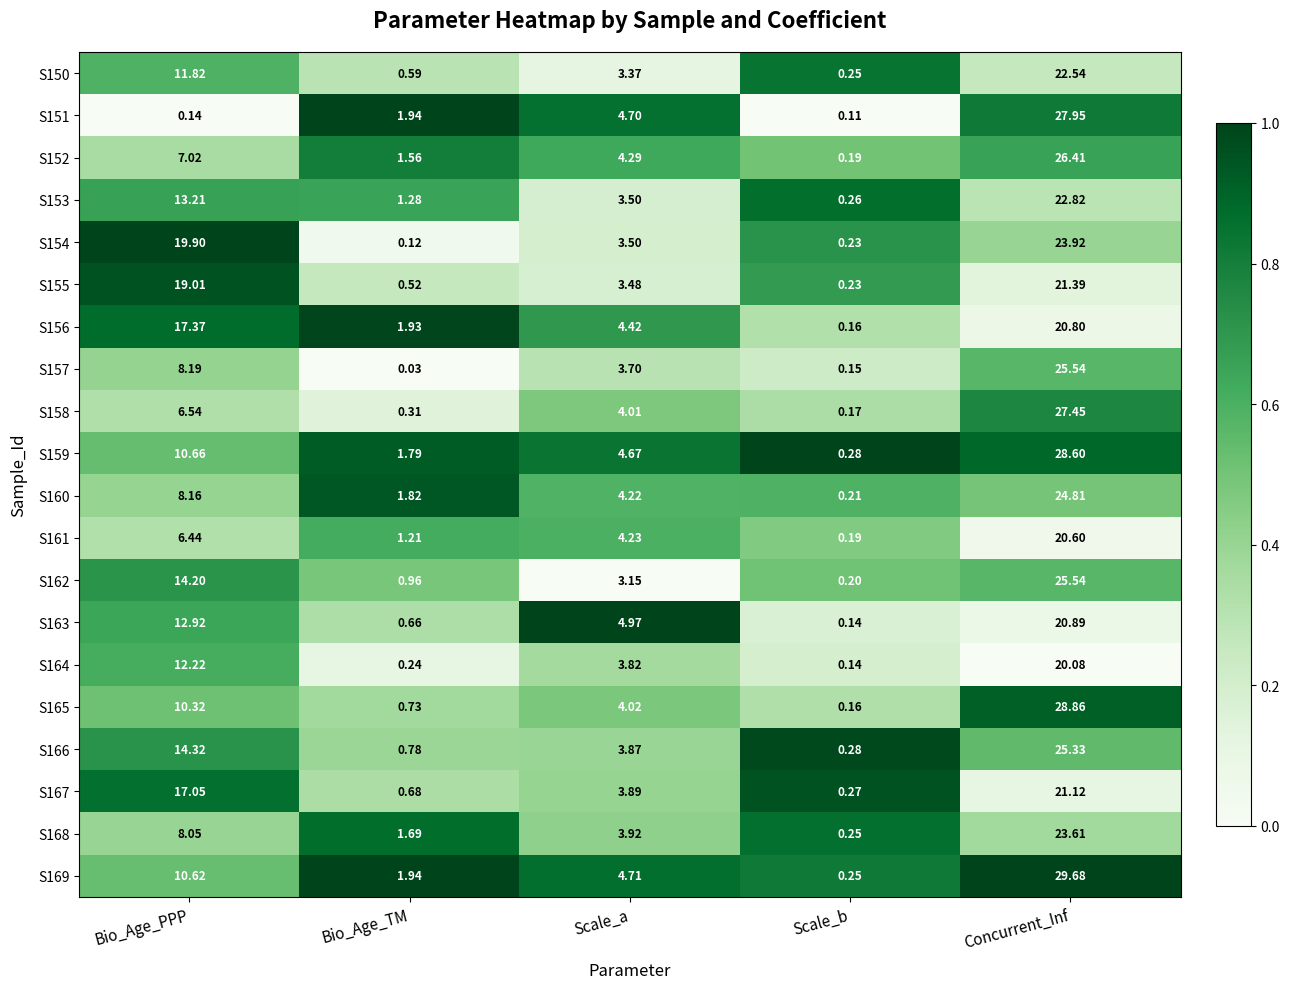

Where does the S169 series first go above 4?

Bio_Age_PPP